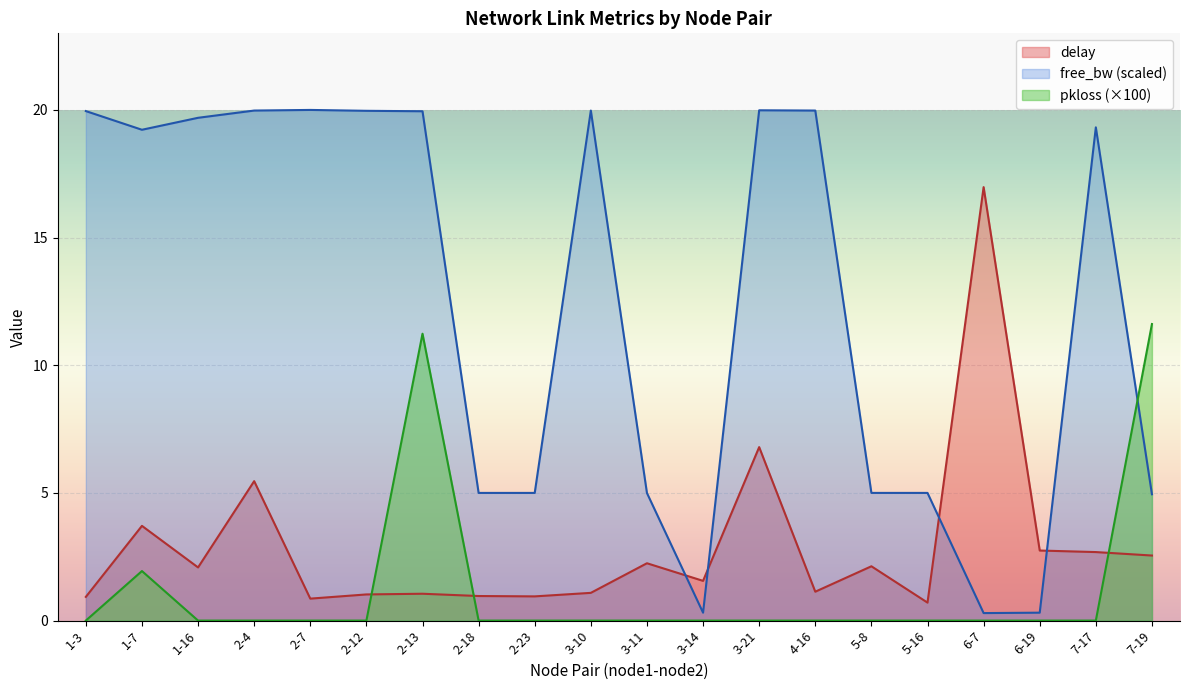

Between which two adjacent categories do free_bw_scaled and delay first intersect?

3-11 and 3-14